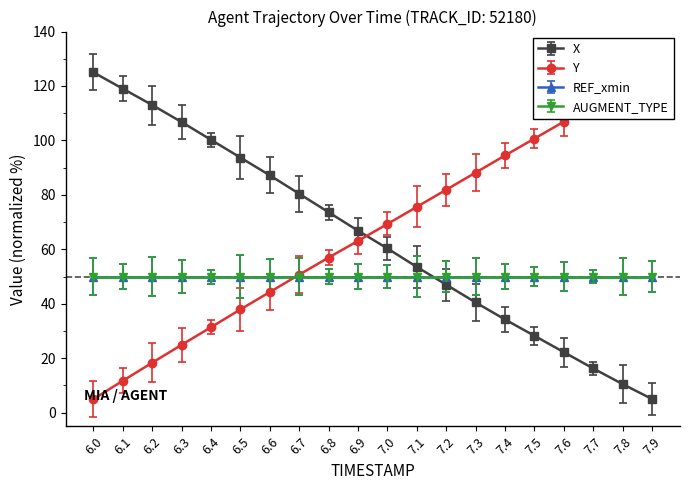

Rank the series by their average value, from lowest to highest.

X, Y